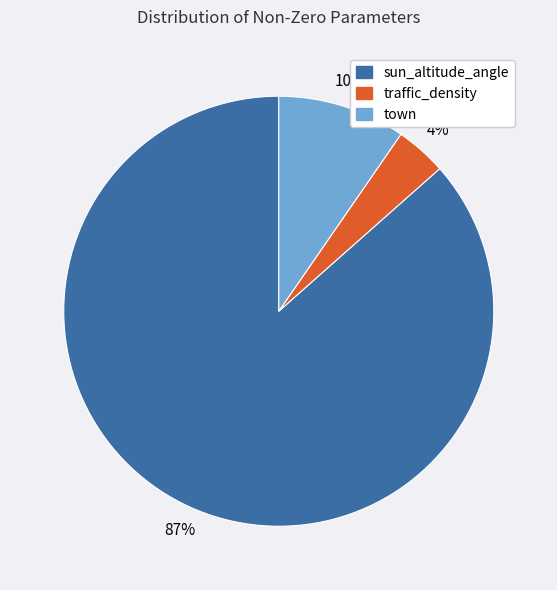

Do traffic_density and town together represent more than half of the pie?

No